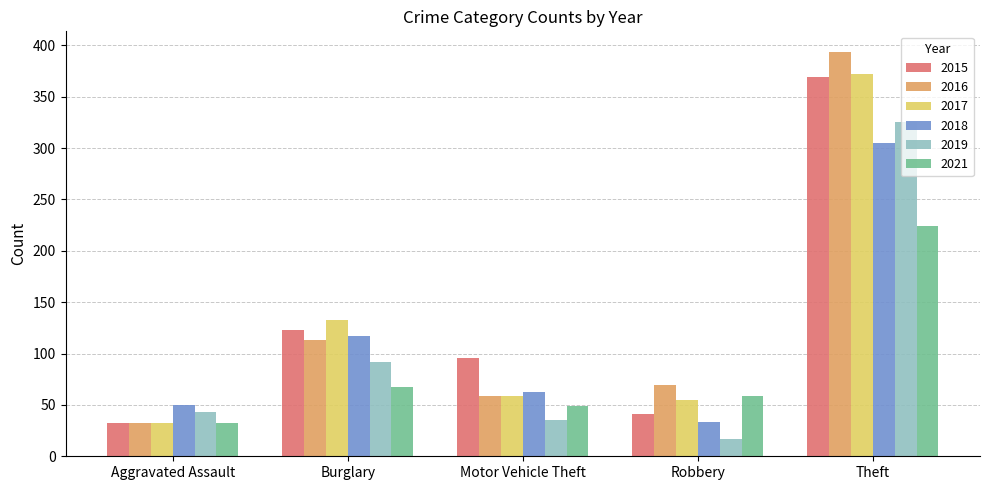

Is the value of 2018 at Robbery greater than the value of 2017 at Robbery?

No